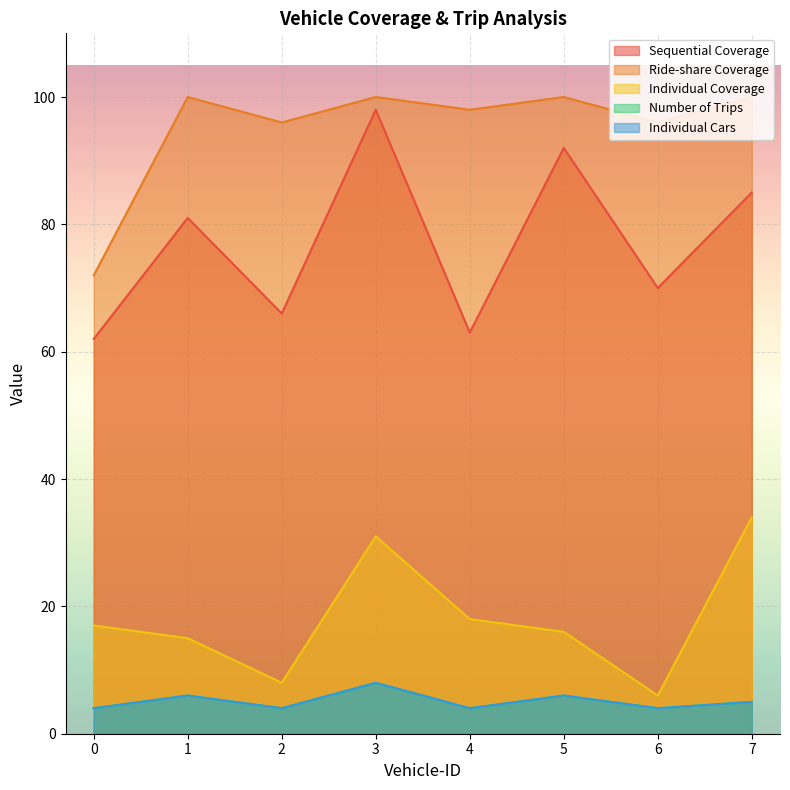

What is the difference between the highest and lowest values at 0?

68